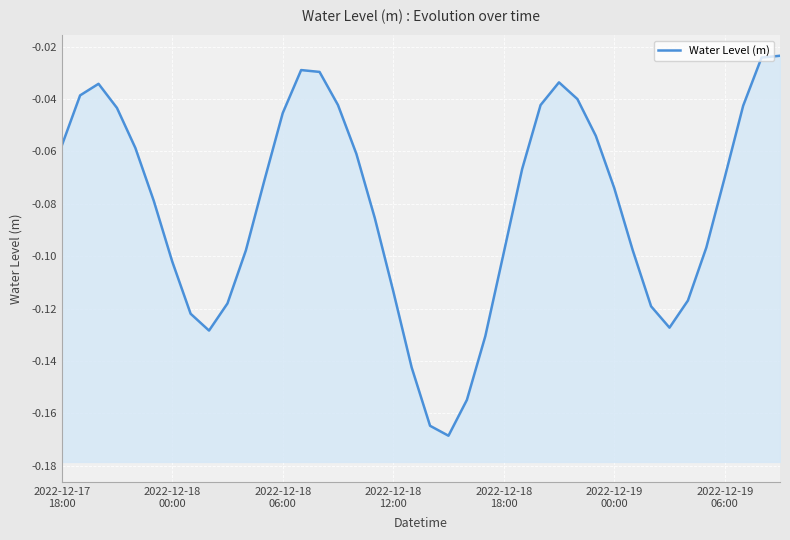

True or false: the data has more than 1 interior local peaks.

True